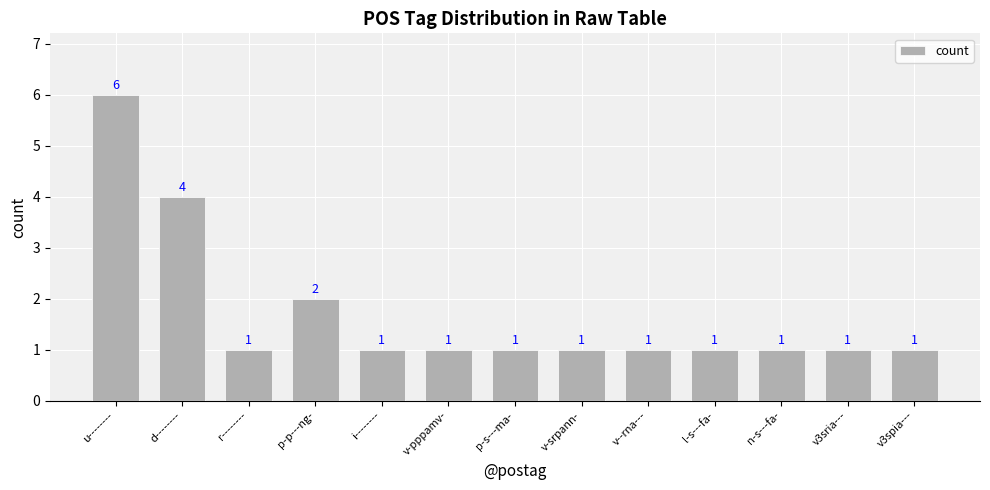

What is the difference between the second highest and second lowest values?

3